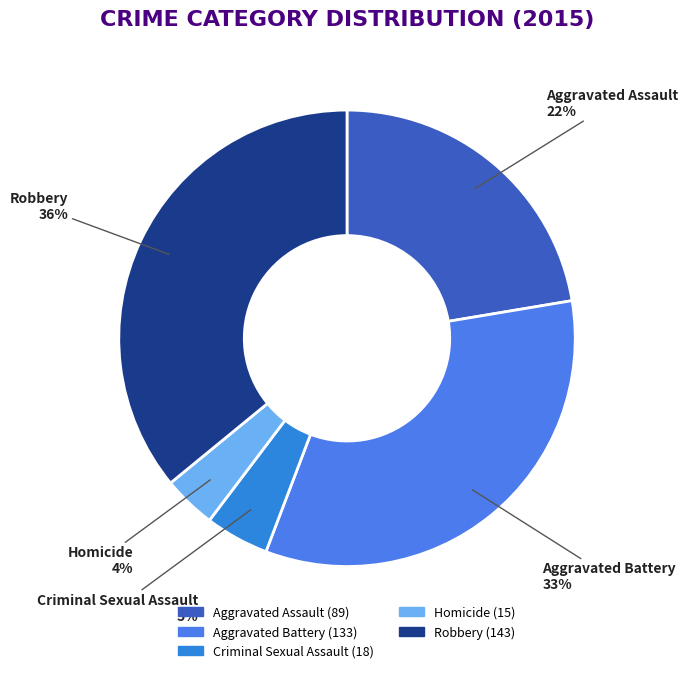

To the nearest percent, what is the difference between the largest and smallest slice percentages?

32%